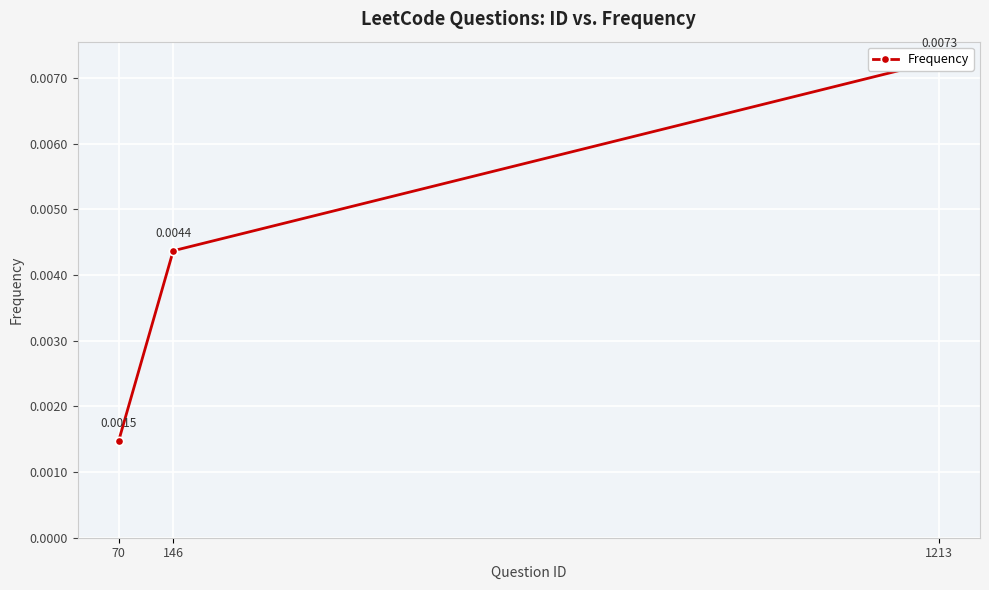

Is it true that the value at 1213 is 0.0?

False